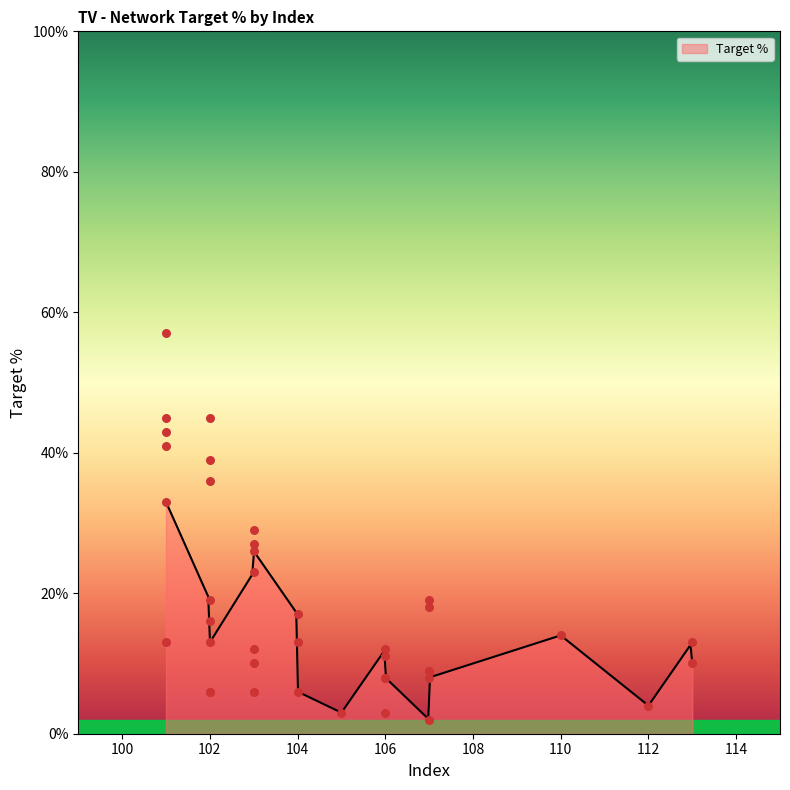

What is the change in value from 107 to 104?

-0.1